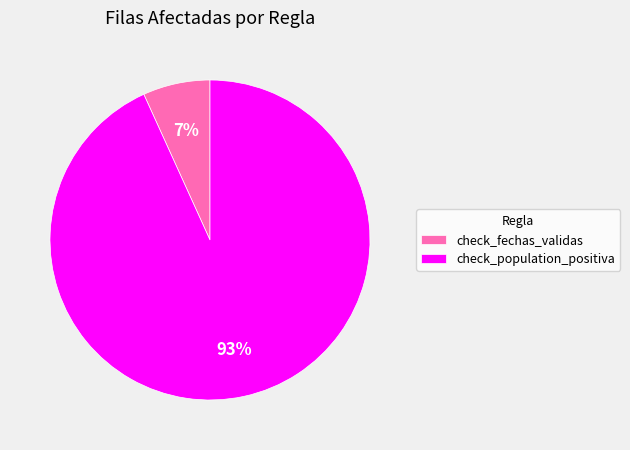

How many segments does this pie chart have?

2